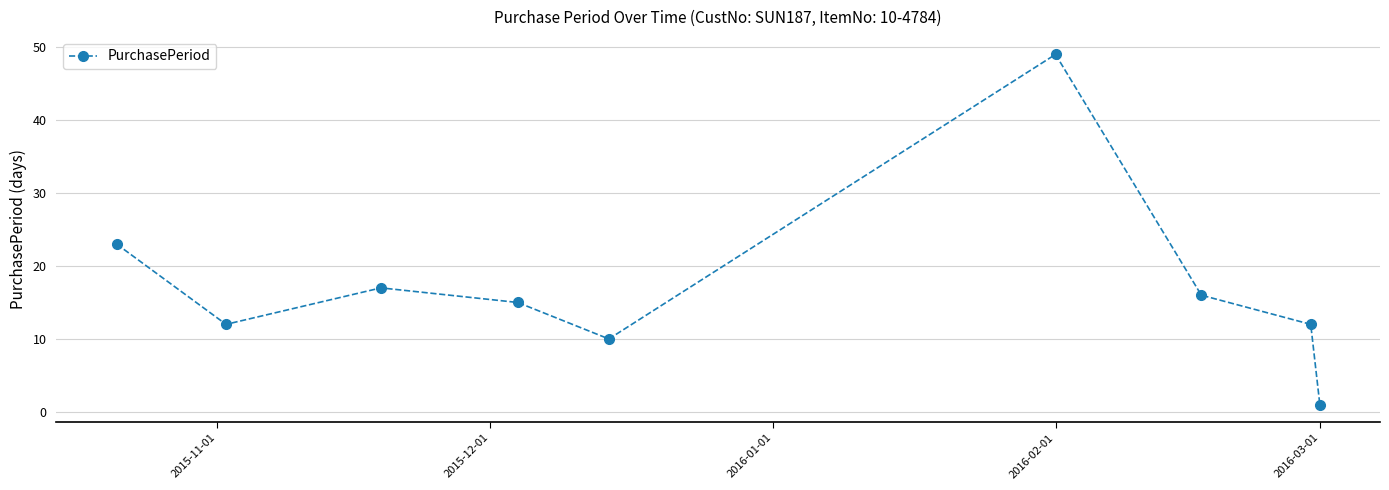

How many interior local valleys (lower than both neighbors) does the data have?

2